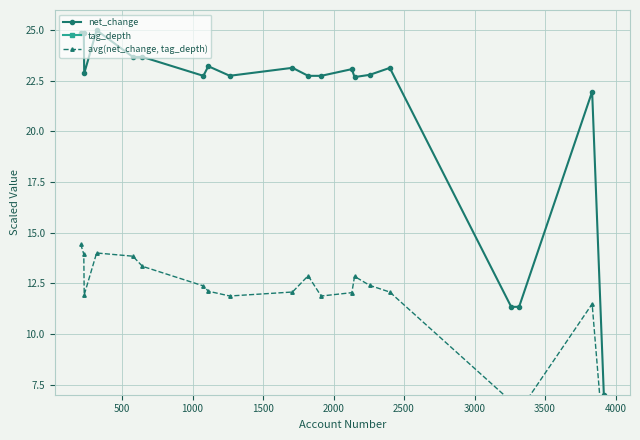

What is the minimum value for net_change?

7.0